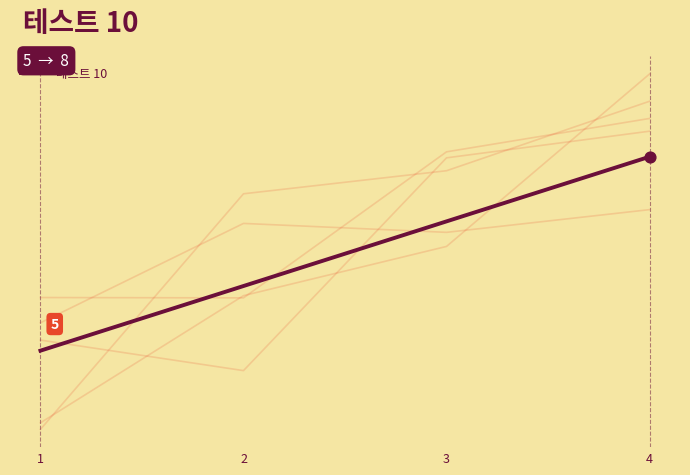

Approximately how many times larger is the value at 2 compared to 1?

1.2